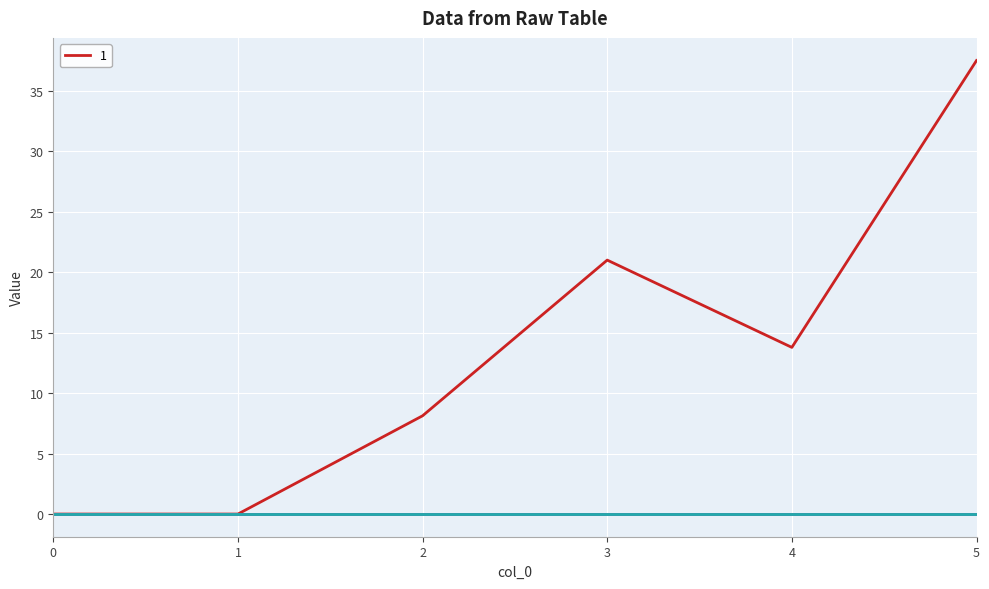

Does the chart display data point markers on the line(s)?

No